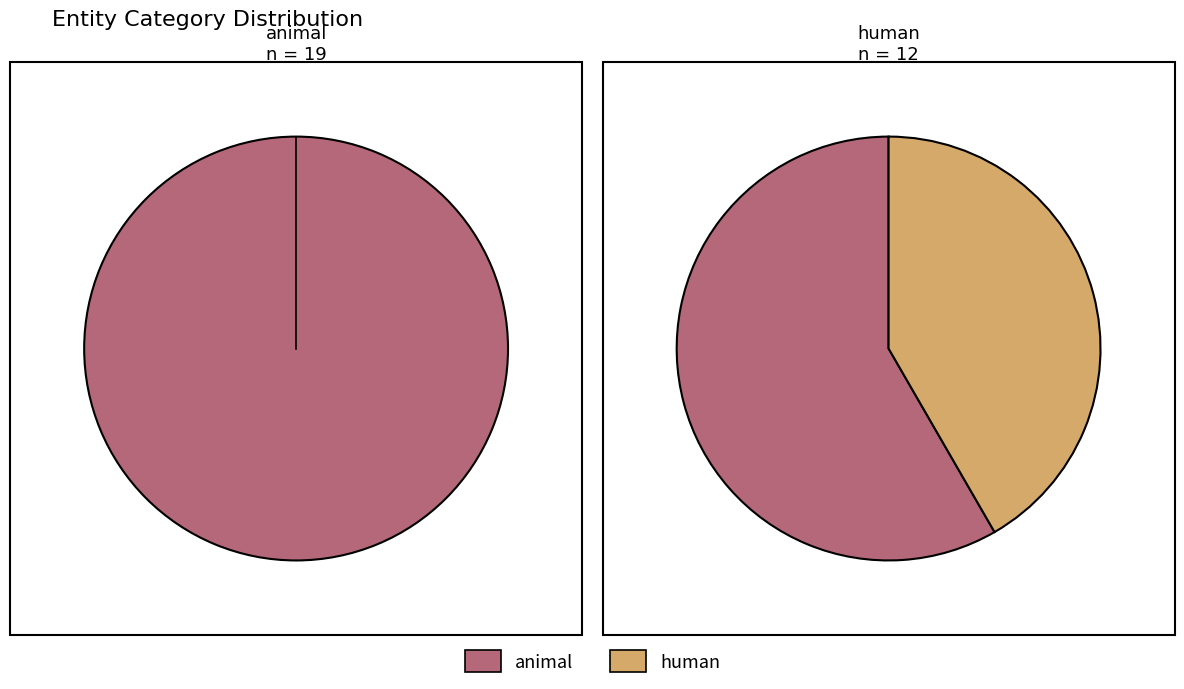

Is it true that decoration is 8% of the pie?

False